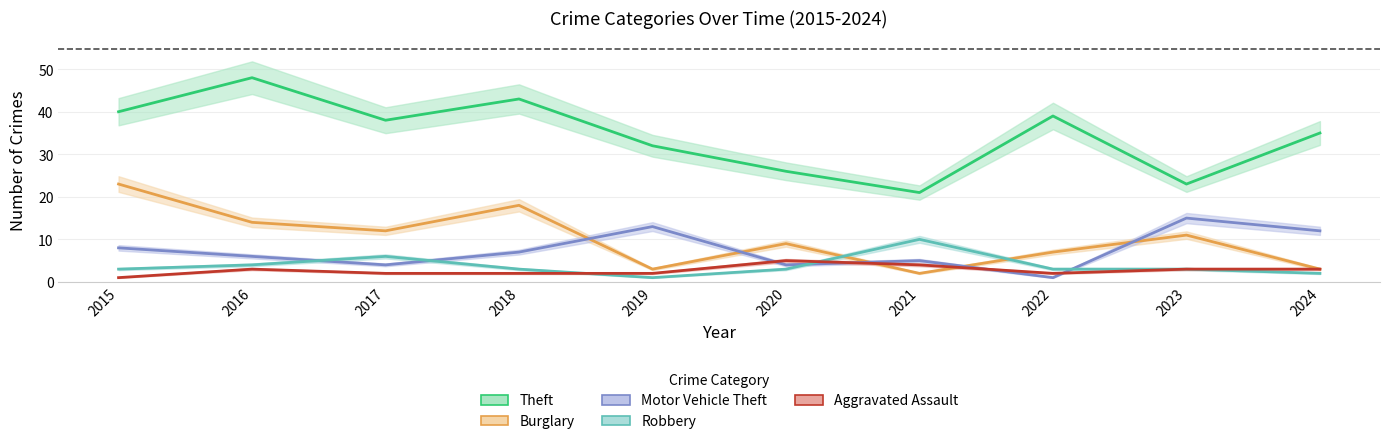

How many lines are shown in the chart?

5